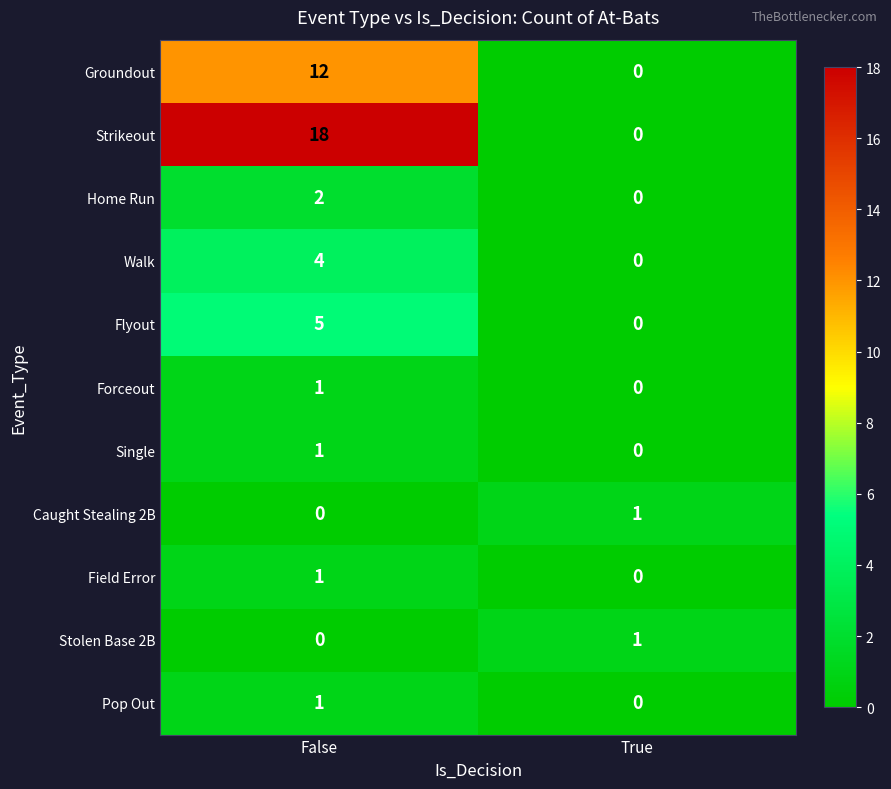

The Flyout series shows 0 at True. True or false?

True